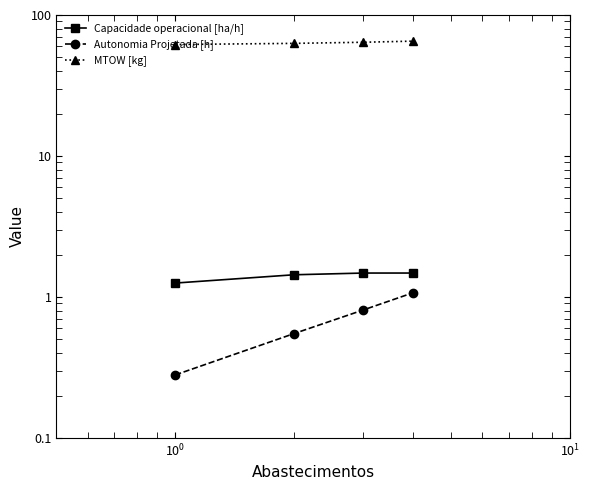

Does the chart display data point markers on the line(s)?

Yes